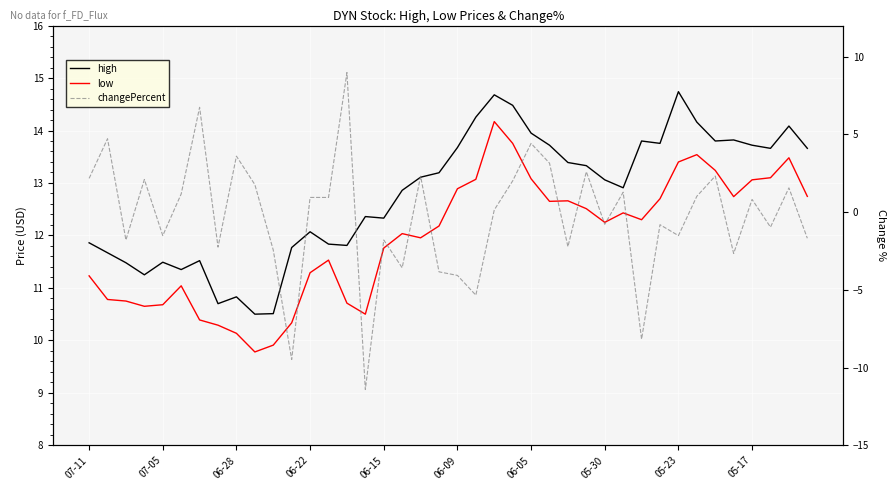

How many lines are shown in the chart?

3